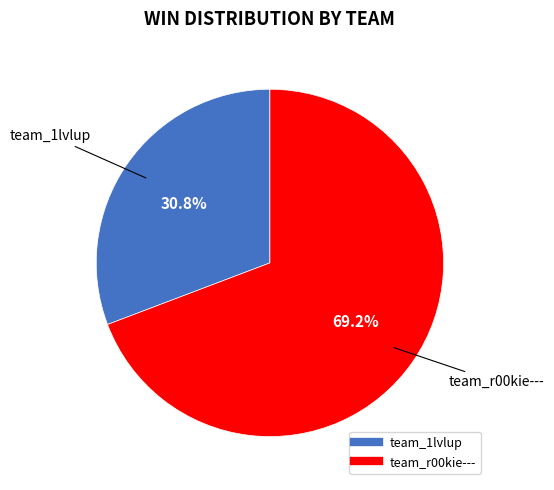

How many slices are in this pie chart?

2